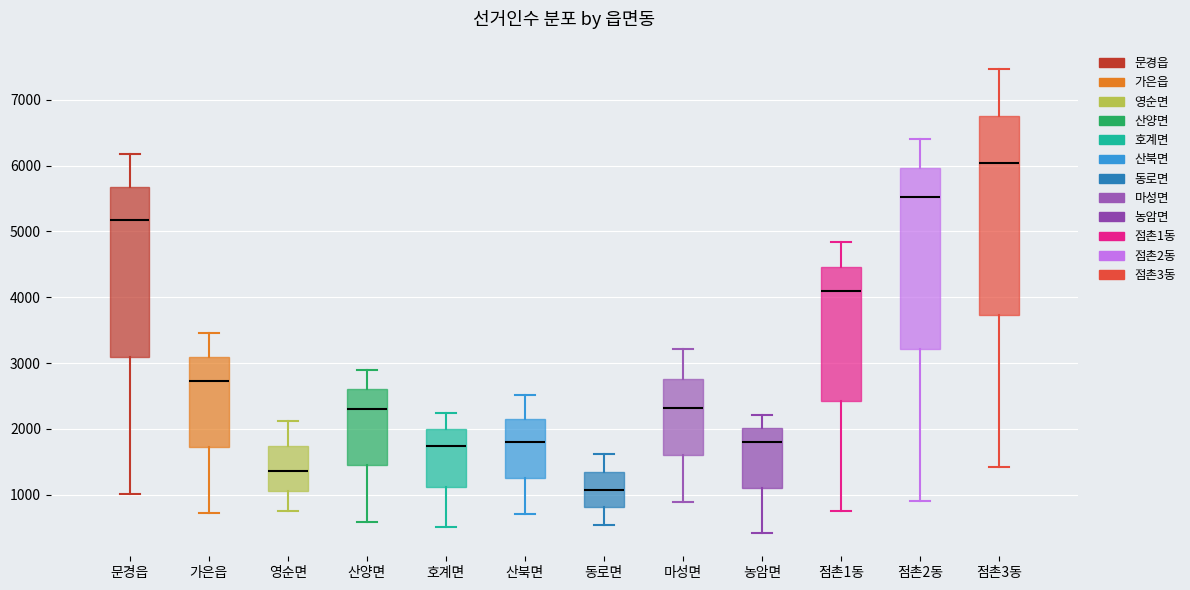

Which box has the highest median line?

점촌3동